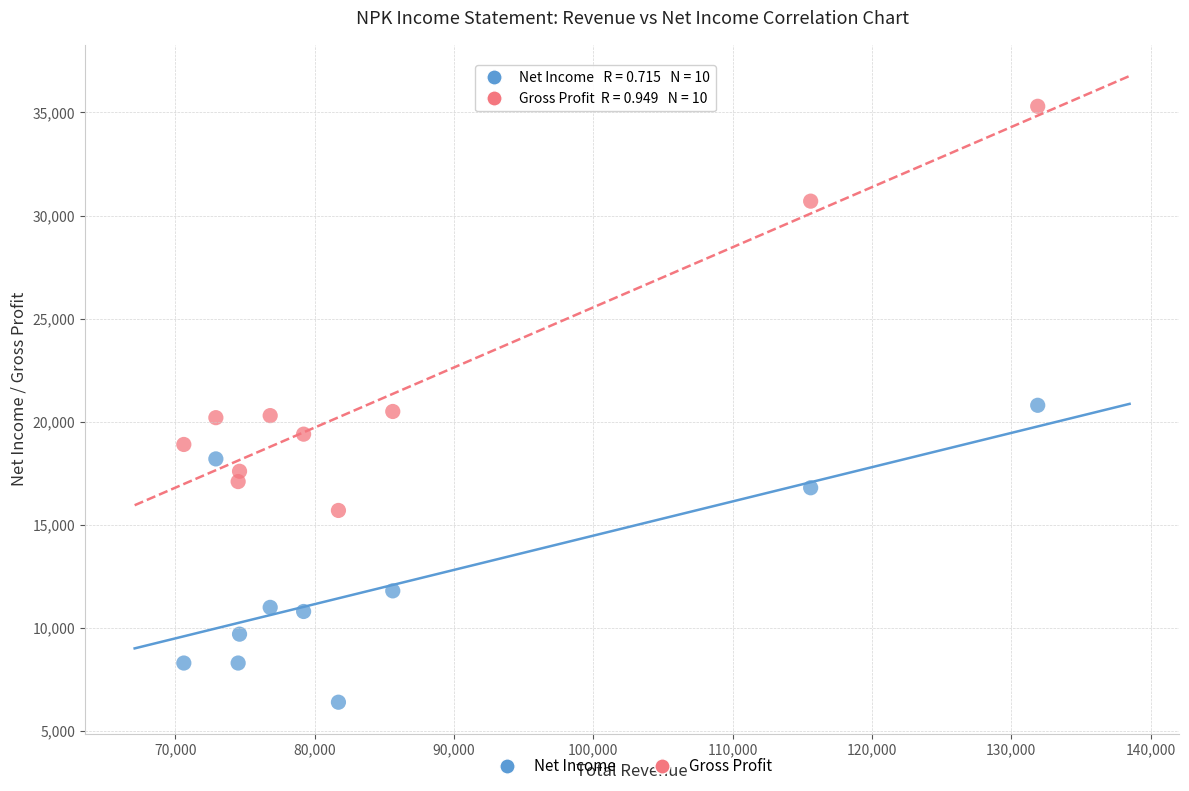

Across all data points, what is the range of X values (max minus min)?

61300